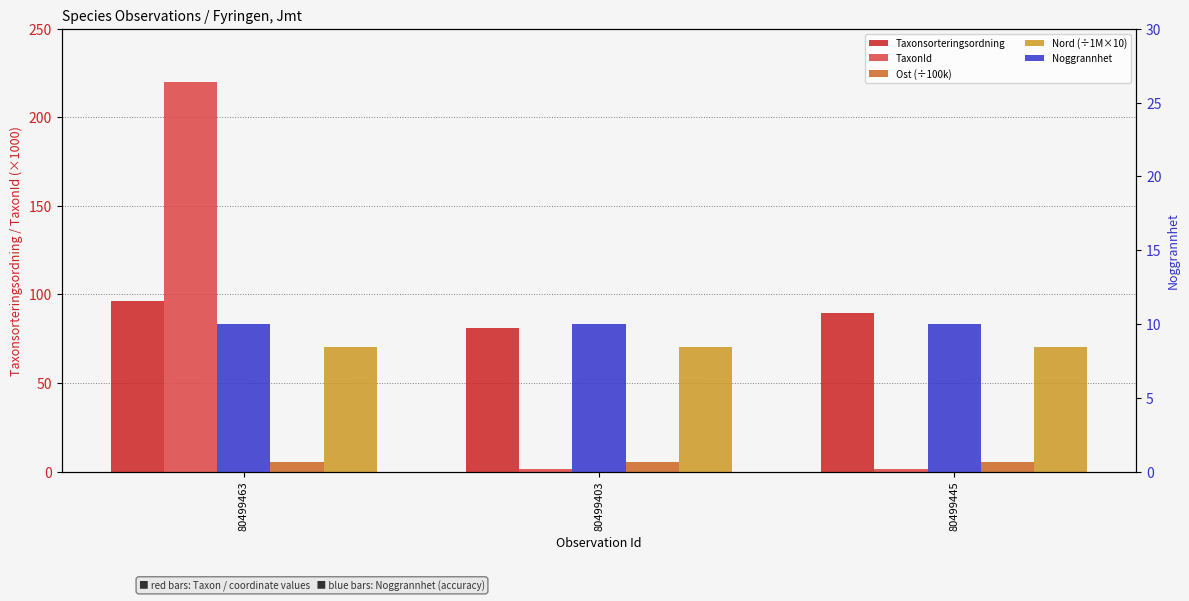

The value of Taxonsorteringsordning at 80499403 is 81.2. True or false?

True